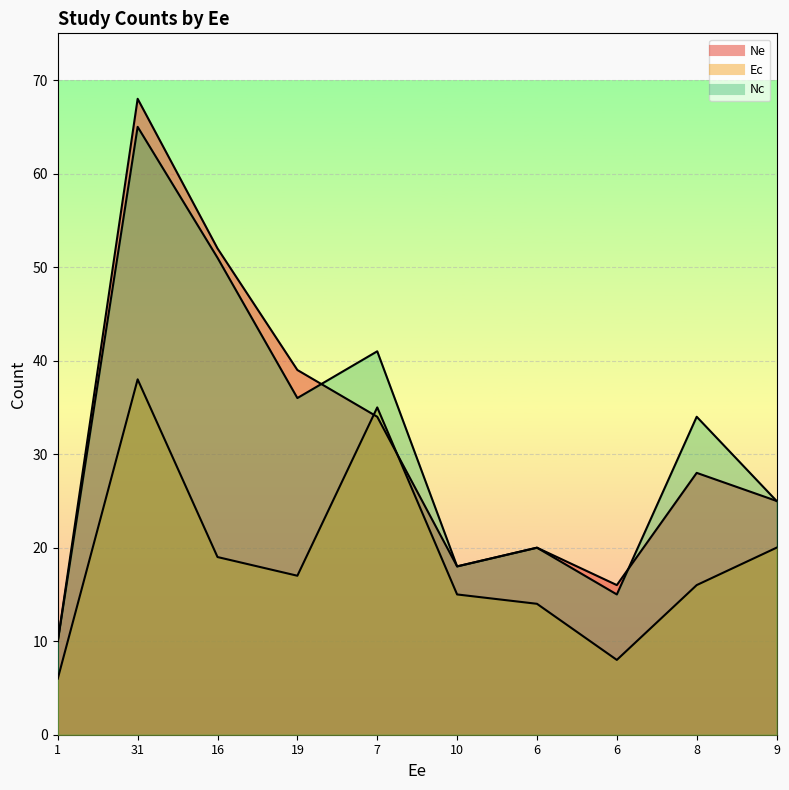

What is the value of the Ec point at the 1st from the left?

6